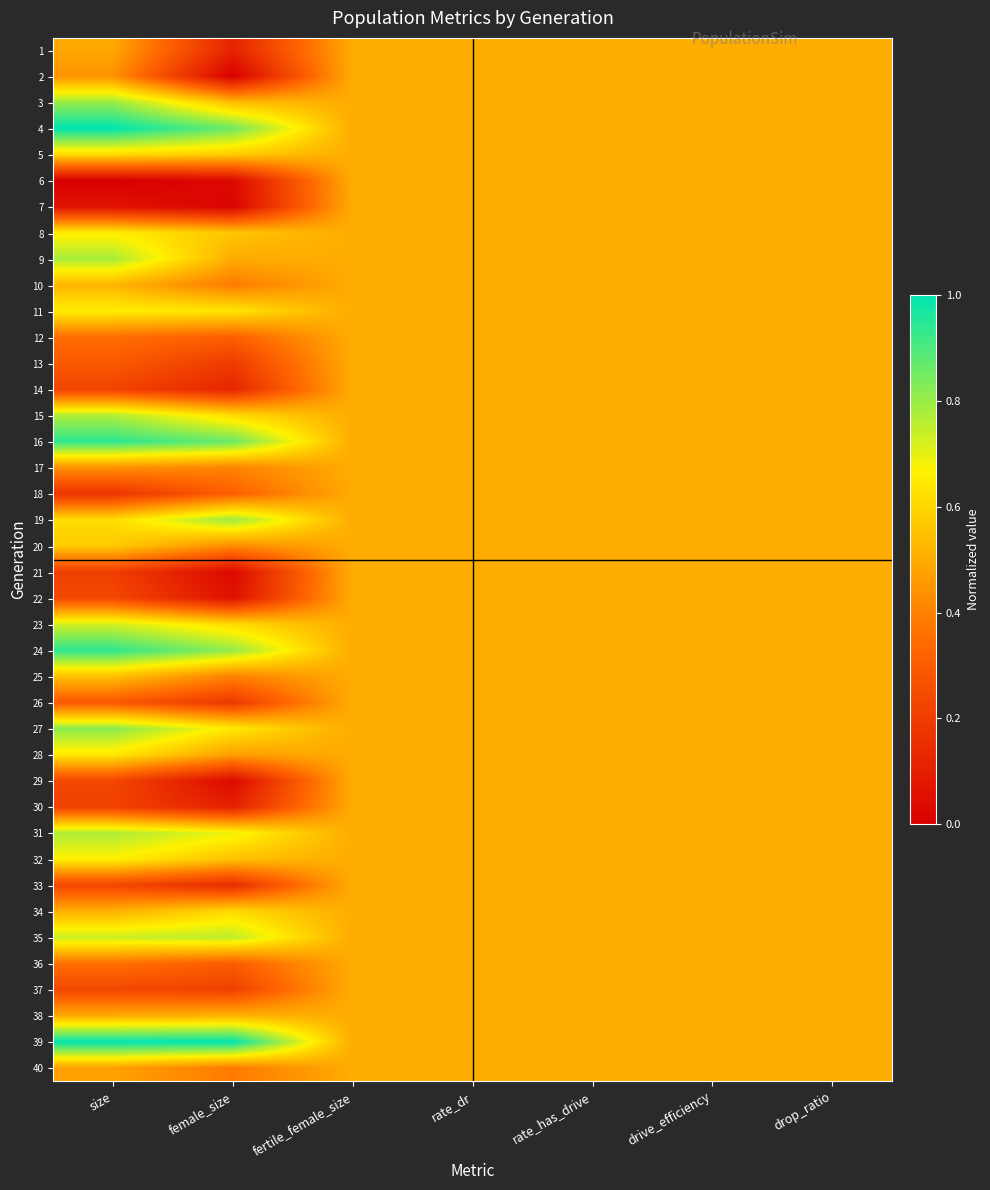

At how many categories does at least one series exceed 0?

7